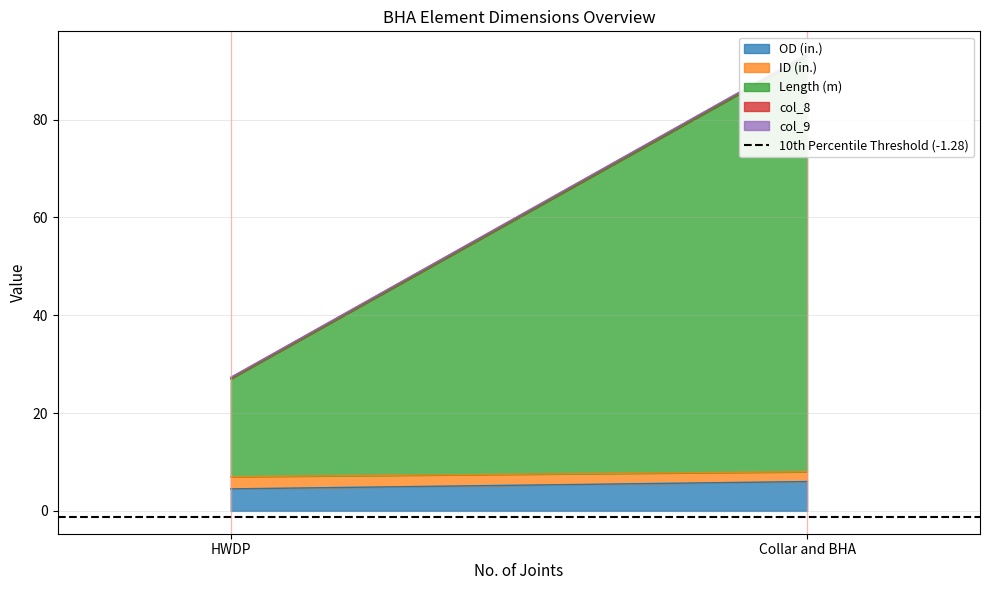

Rank the series at HWDP from highest to lowest value.

Length (m), OD (in.), ID (in.), col_8, col_9